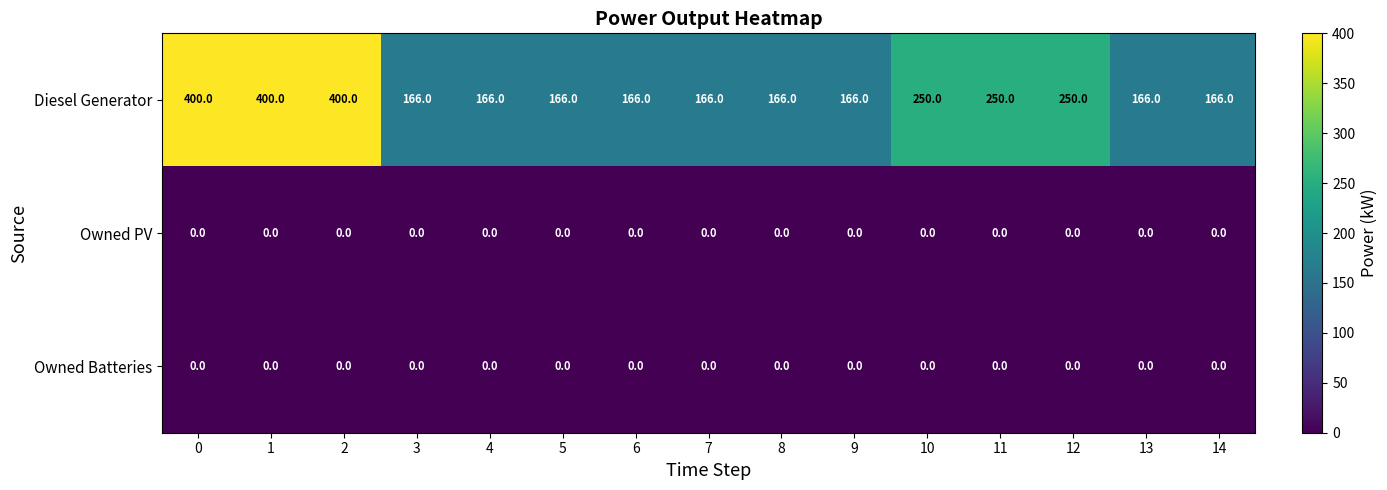

Count the Diesel Generator values in the range 166 to 250.

12